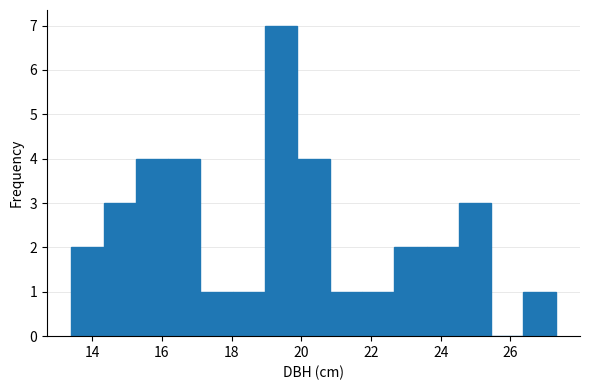

Reading left to right, transcribe this chart: for each bar, give the range it covers on the x-axis and its height. Neither the bar edges nor the heights are printed on the chart, so give them approximately, as read against the axes.

13.4 to 14.4: 2
14.4 to 15.2: 3
15.2 to 16.2: 4
16.2 to 17.2: 4
17.2 to 18.0: 1
18.0 to 19.0: 1
19.0 to 19.8: 7
19.8 to 20.8: 4
20.8 to 21.8: 1
21.8 to 22.6: 1
22.6 to 23.6: 2
23.6 to 24.6: 2
24.6 to 25.4: 3
25.4 to 26.4: 0
26.4 to 27.4: 1